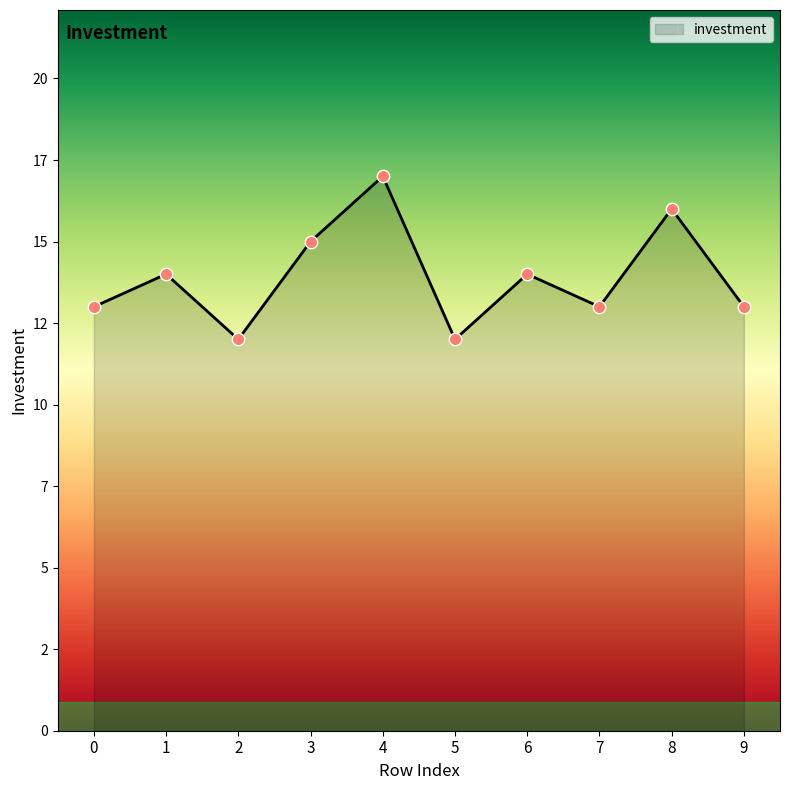

What is the change in value from 3 to 7?

-2